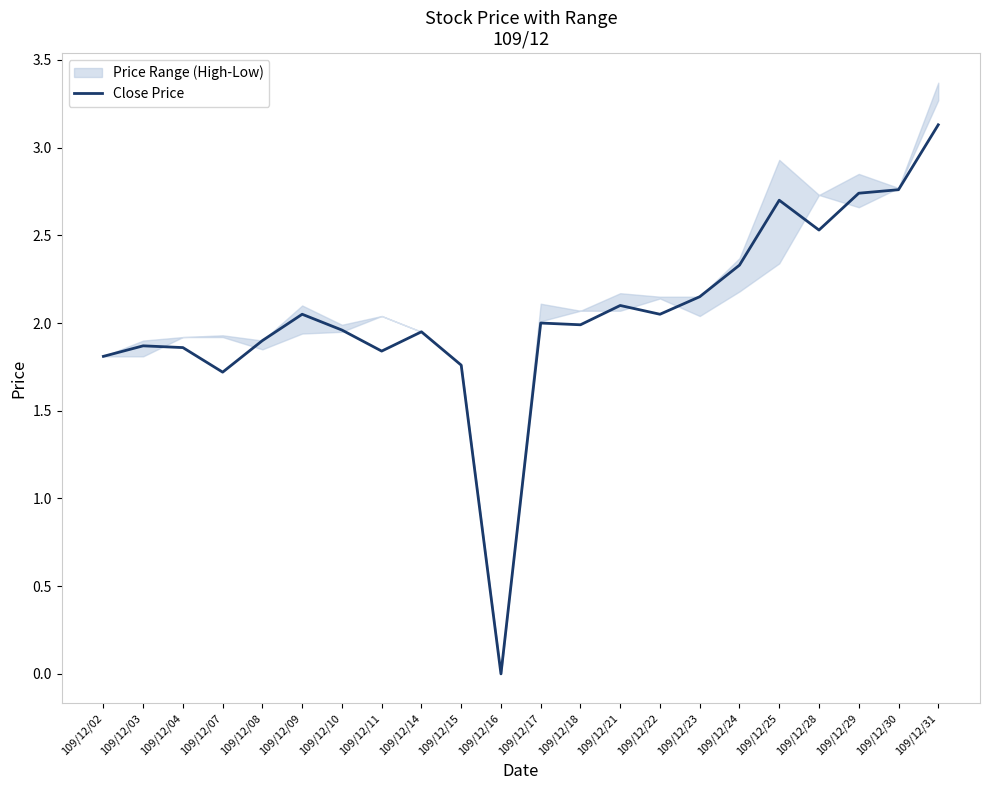

How many lines are shown in the chart?

1